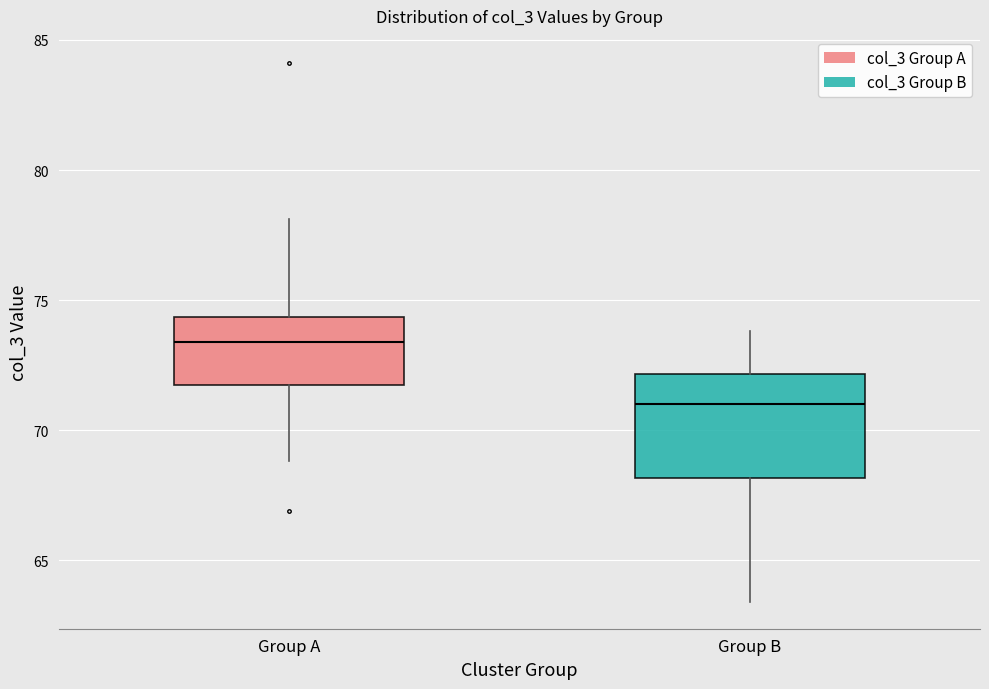

Which box's median line is the highest?

Group A